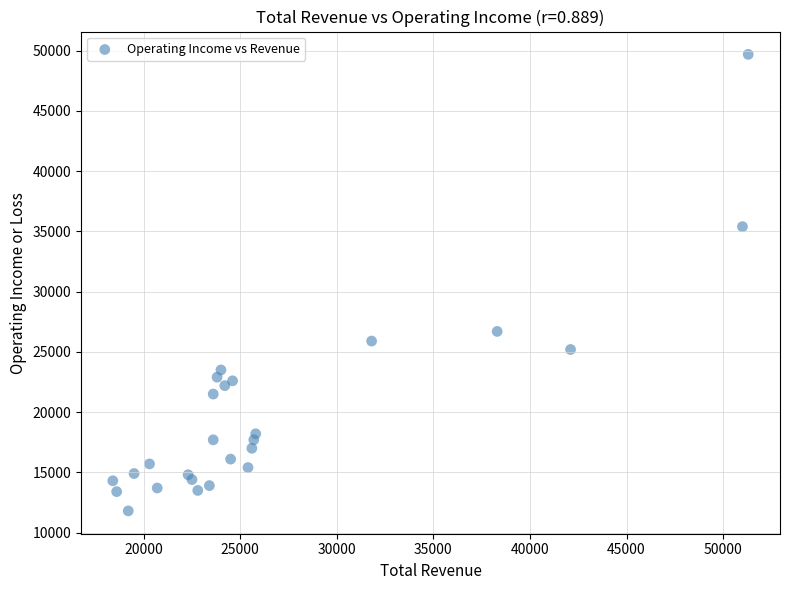

What Y value in the scatter plot is closest to 30750?

26700